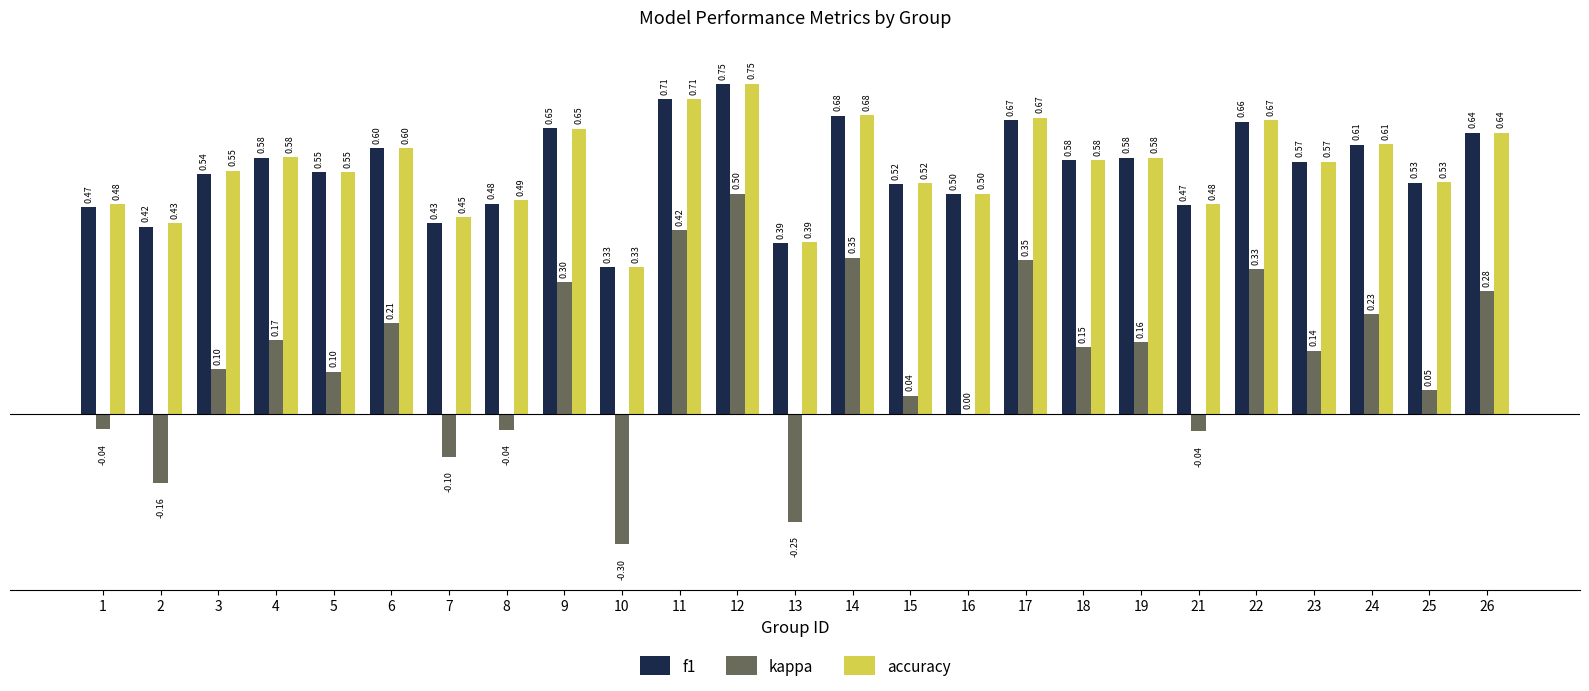

What is the total value across all series at 4?

1.3